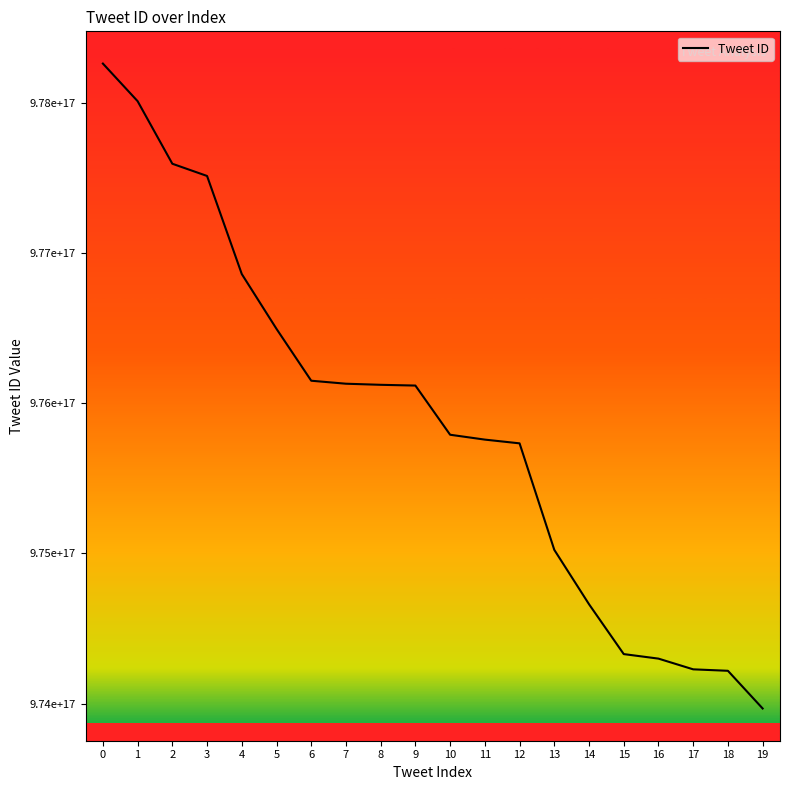

Does the chart display data point markers on the line(s)?

No